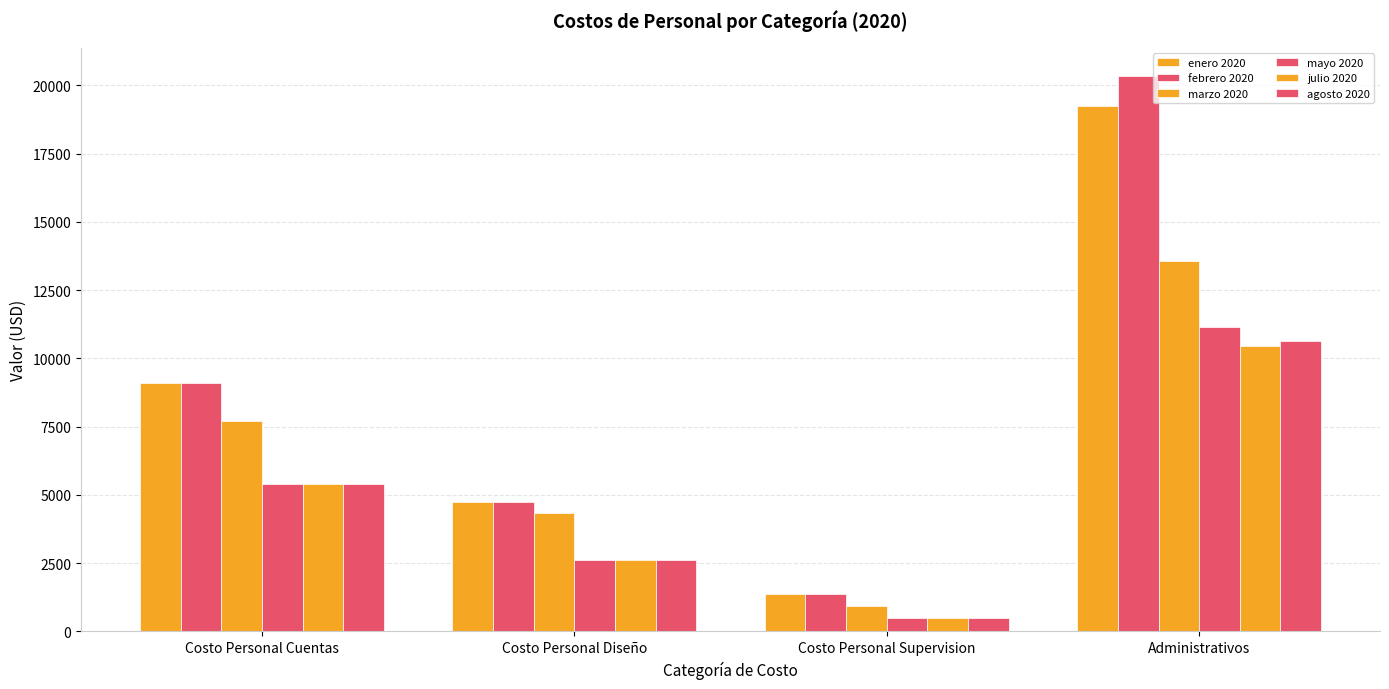

How many values in the marzo 2020 series exceed 7699?

2